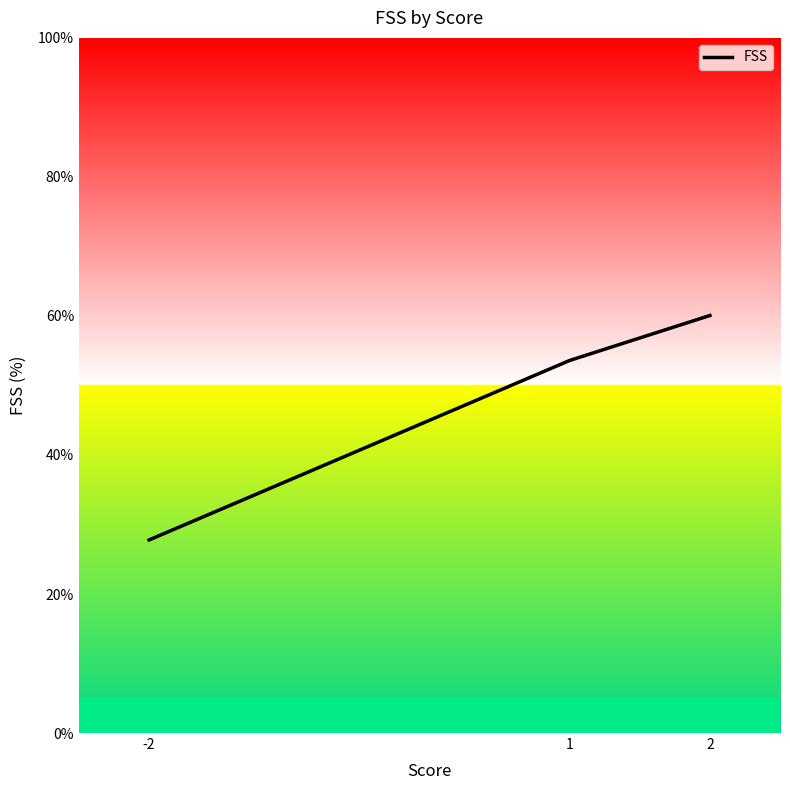

Reading right to left, what are all the values shown in this chart?

60.1	53.6	27.8